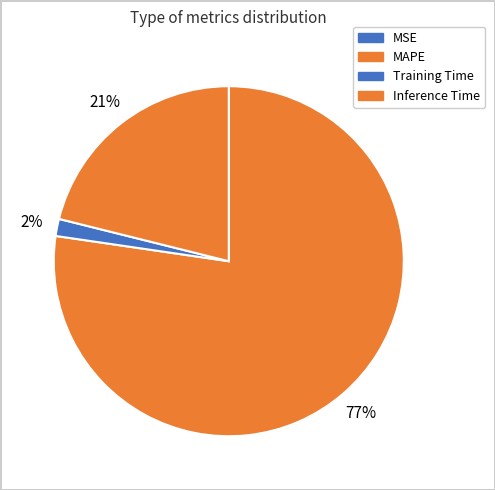

Do Training Time and MAPE together represent more than half of the pie?

Yes